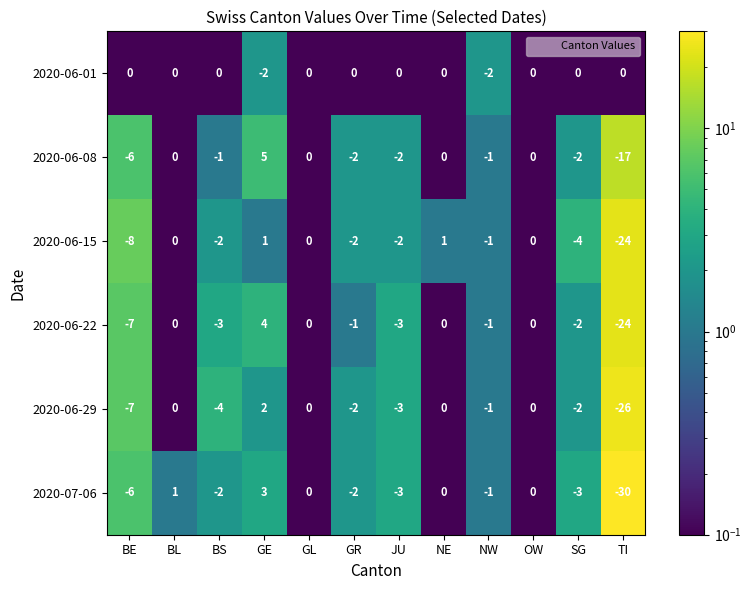

At which category is the sum across all series the highest?

GE